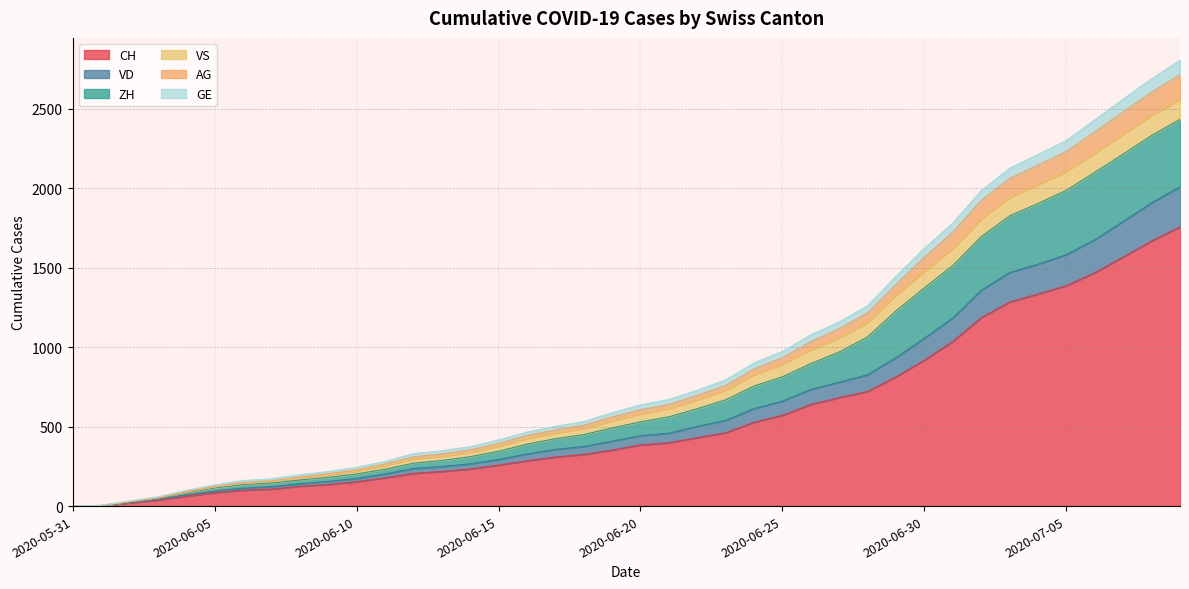

At which label is VD closest to 1005?

2020-06-30